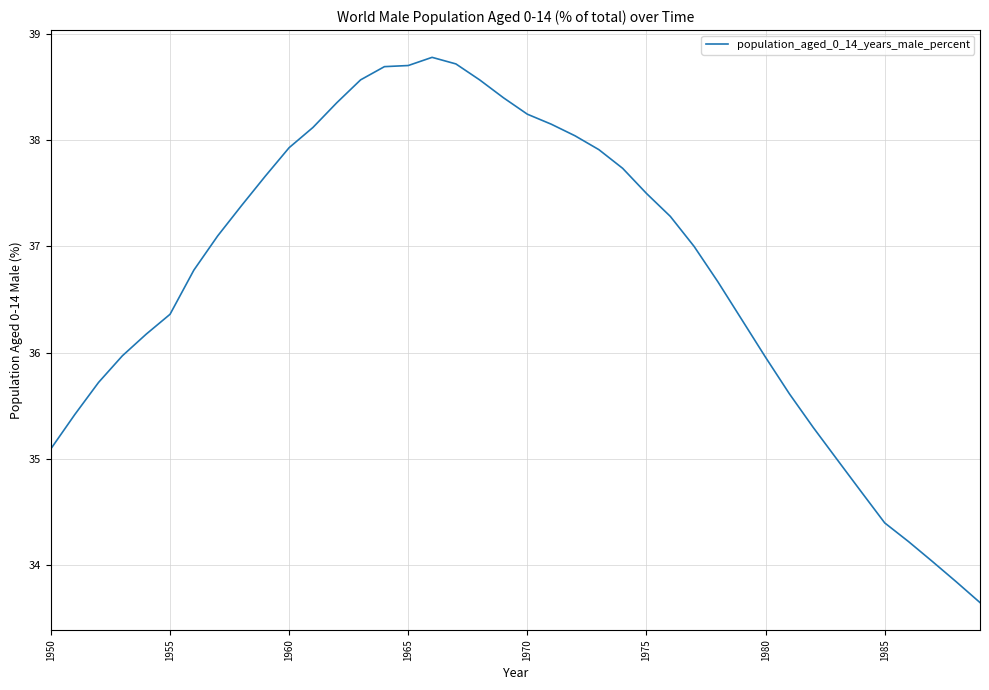

What is the difference between the maximum and minimum values?

5.1